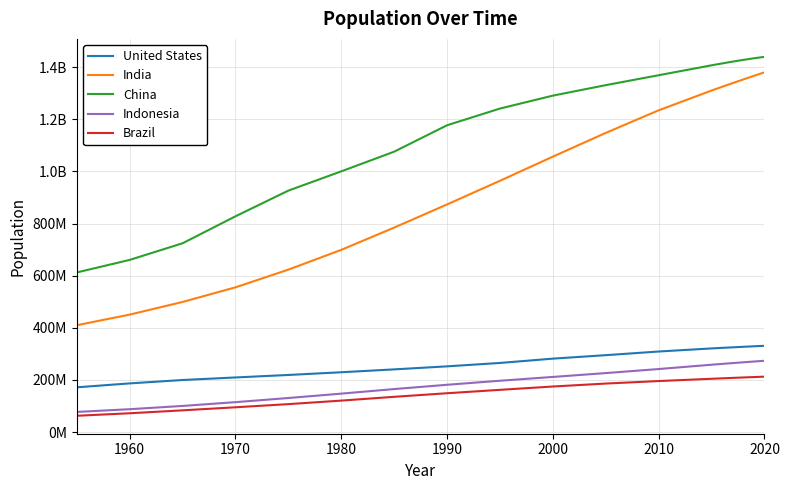

What are all the series names shown in the legend?

United States, India, China, Indonesia, Brazil